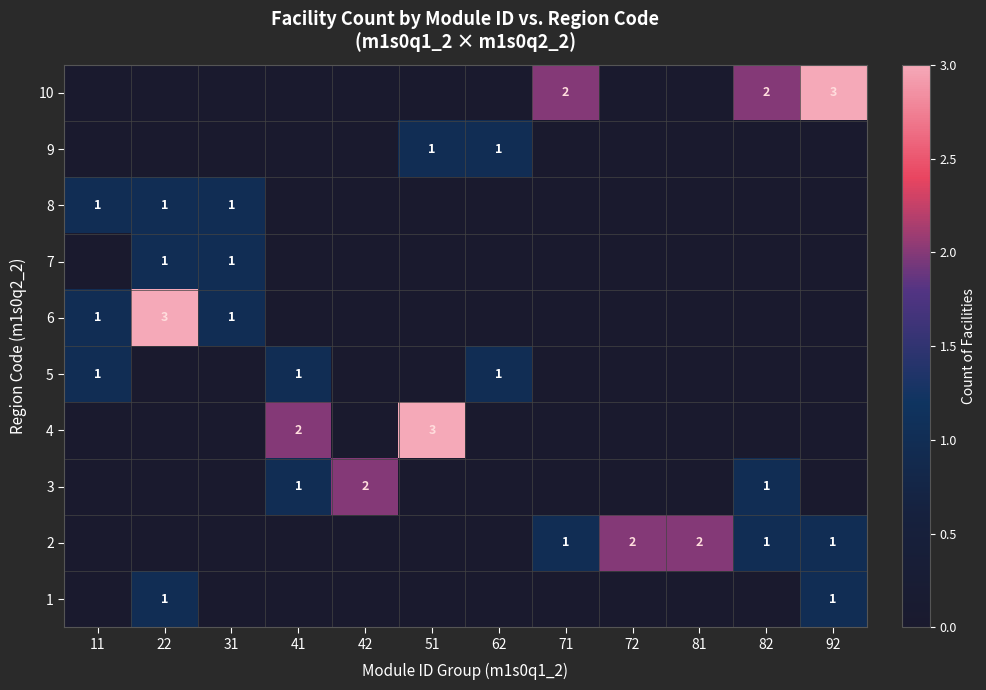

Is it true that 2 equals 1 at 92?

True